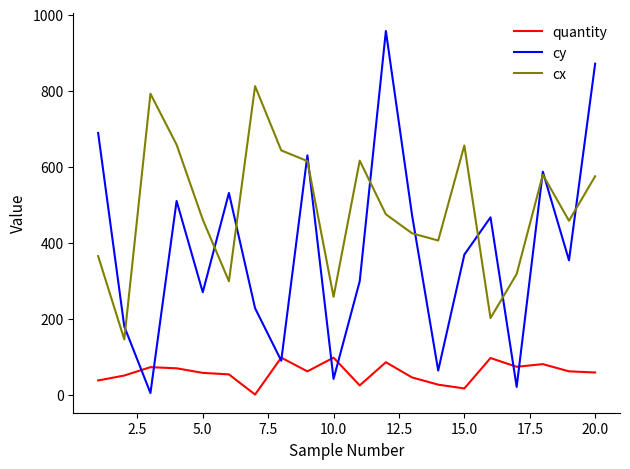

Which series has the largest range (max minus min)?

cy